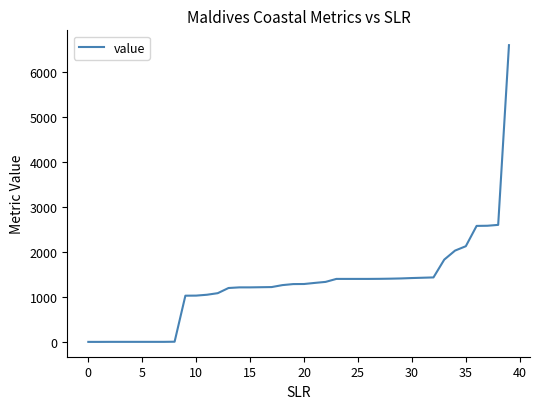

What is the greatest value displayed?

6598.9